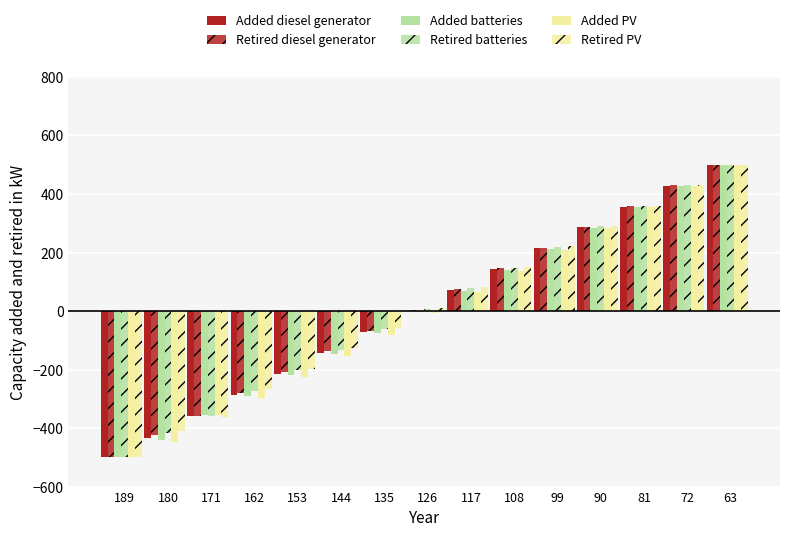

Which series has the widest spread of values?

Added diesel generator